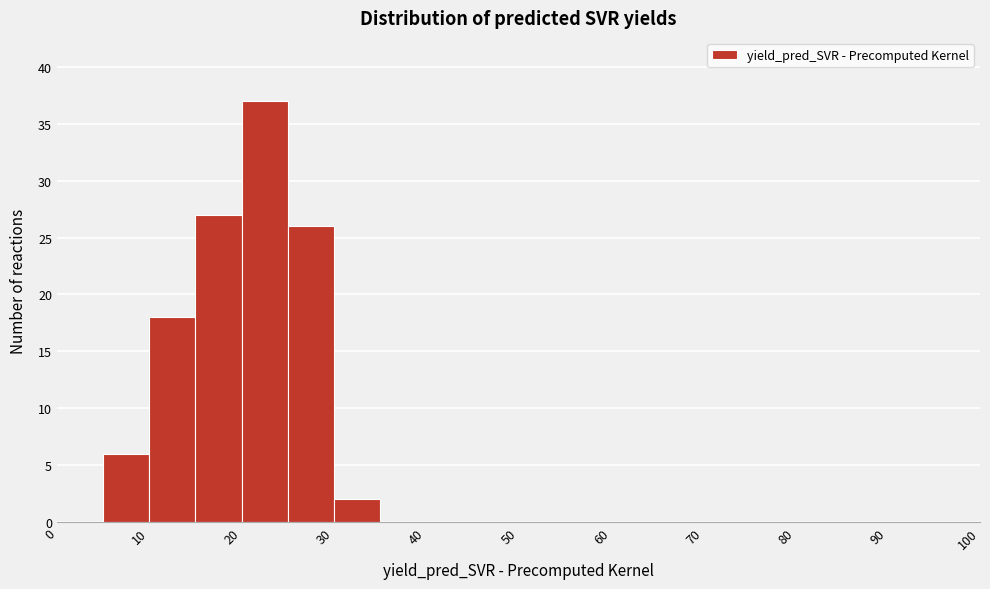

What is the height of the bar covering 30 to 35 on the x-axis? The values are not printed on the chart, so give them approximately, as read against the axis.

2